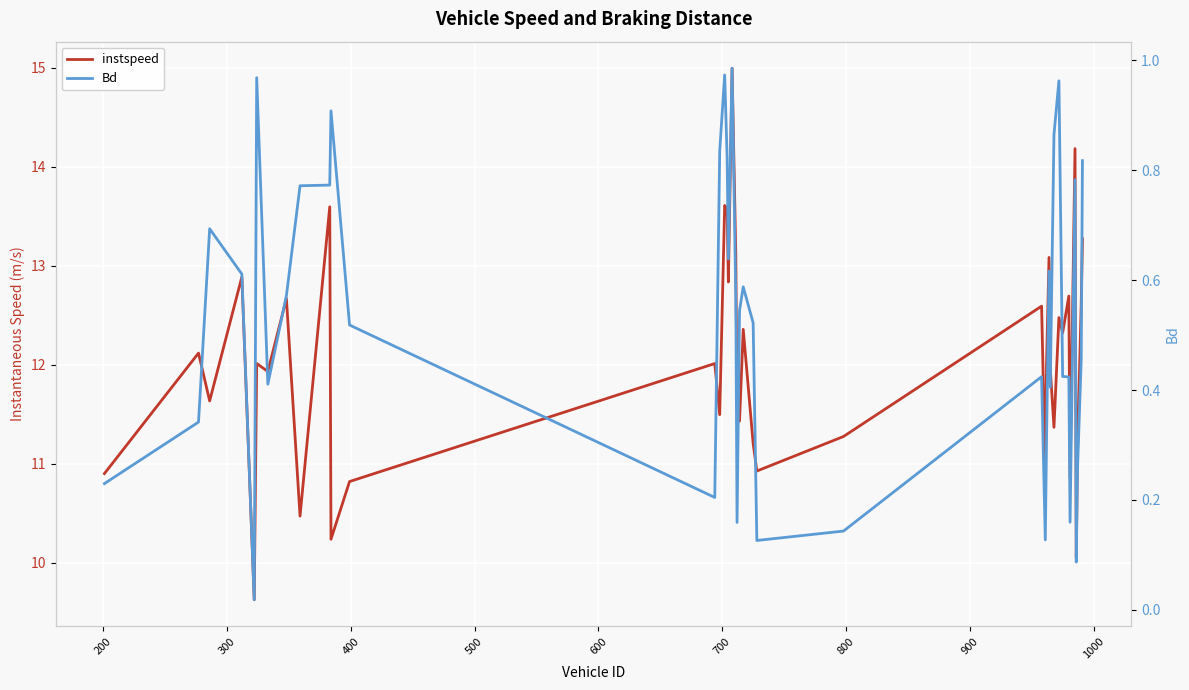

True or false: instspeed and Bd cross at least once.

False